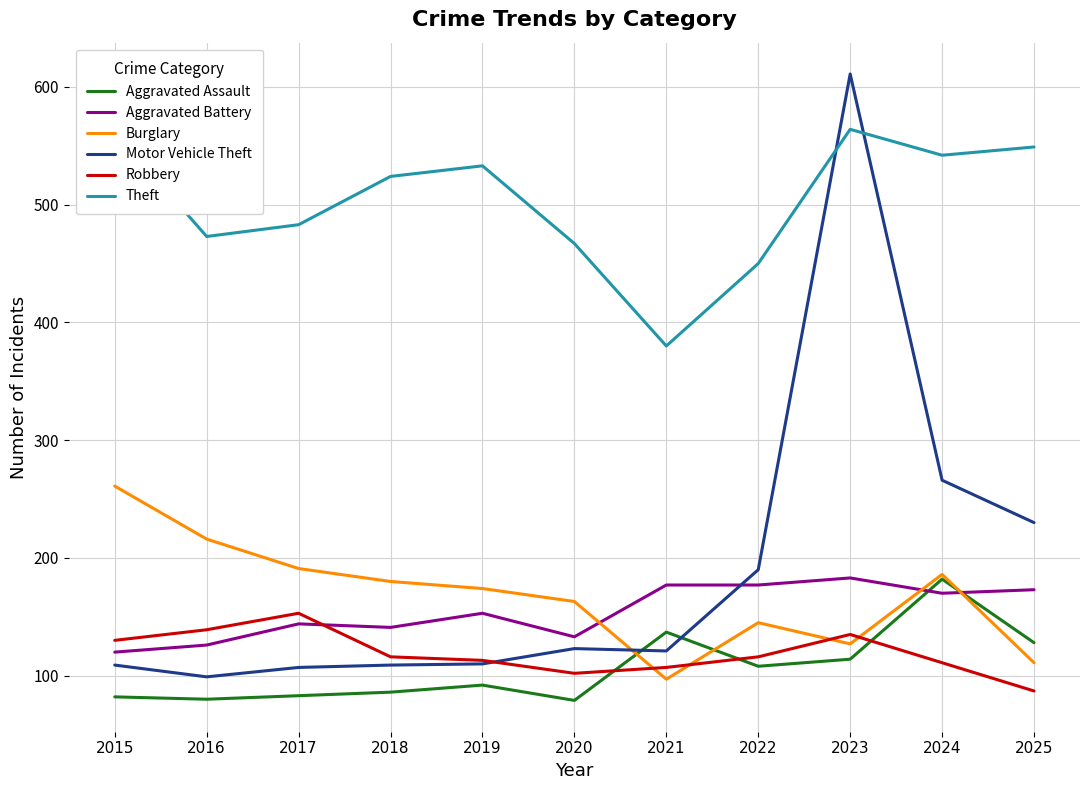

At which label does Motor Vehicle Theft reach its peak?

2023